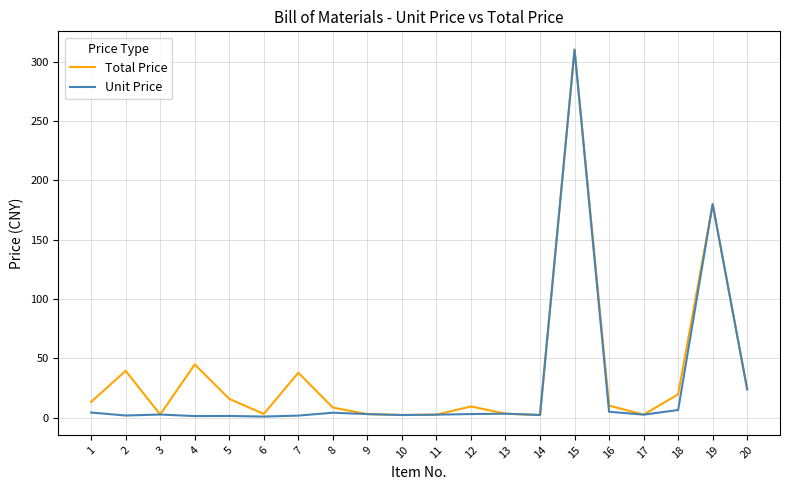

At which category is the sum across all series the highest?

15